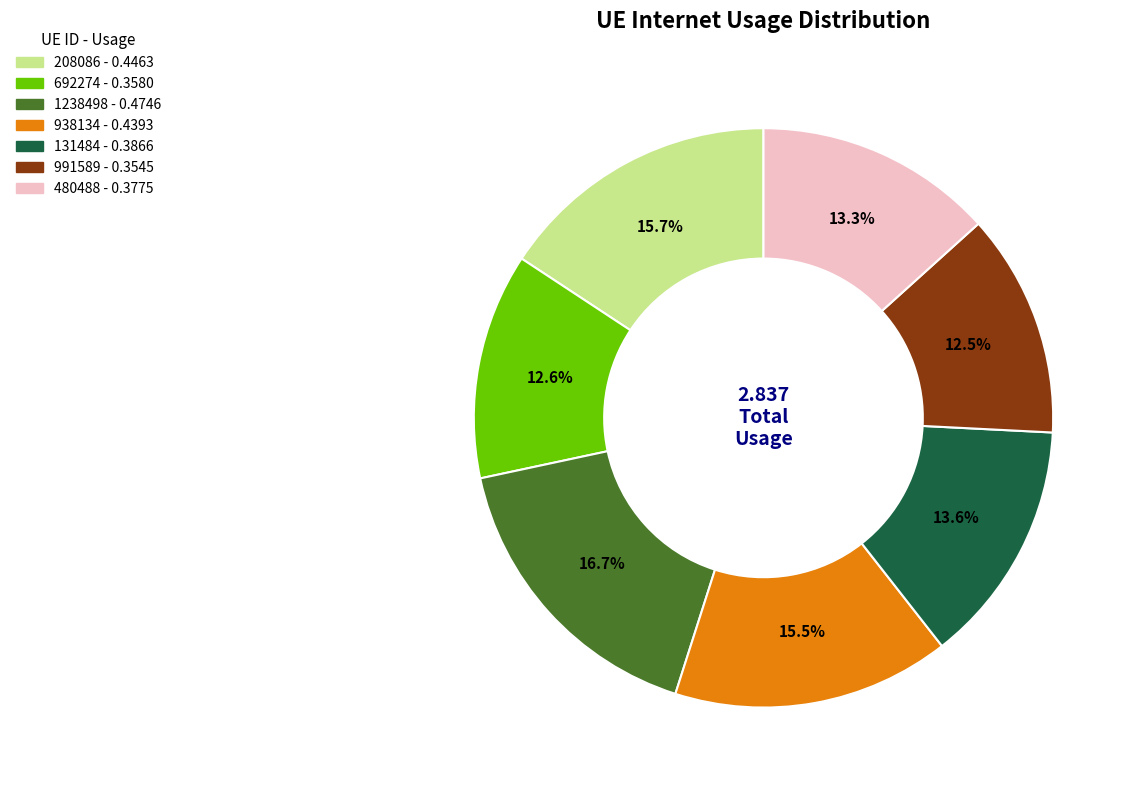

To the nearest percent, what is the combined percentage of 1238498 and 991589?

29%